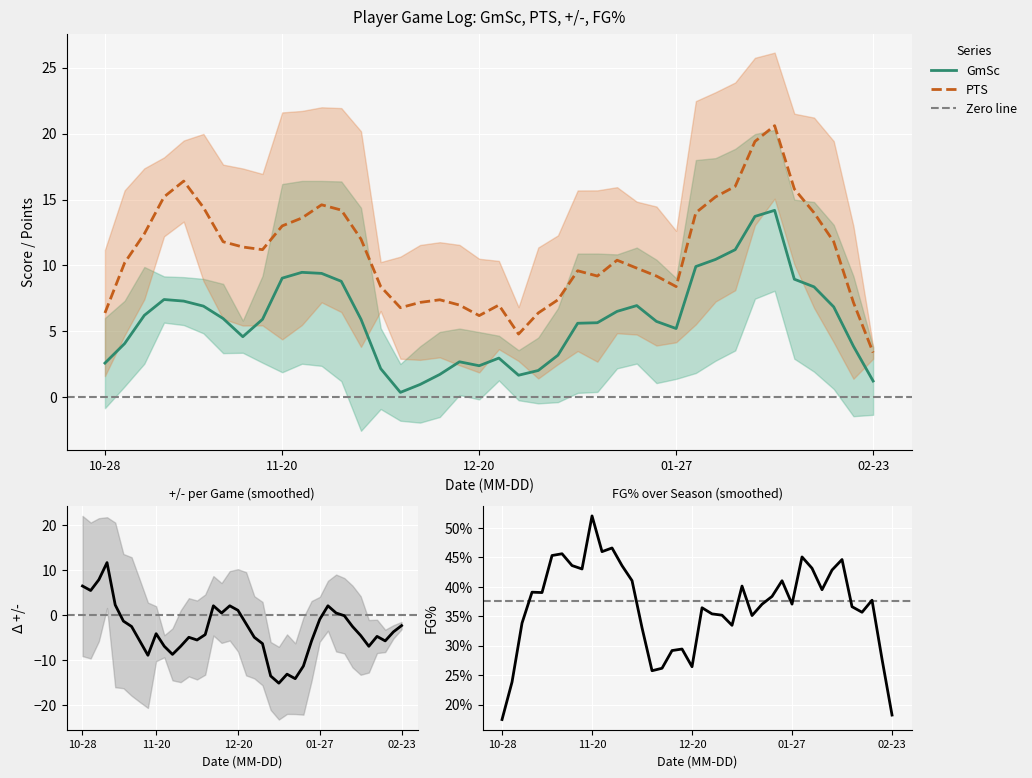

At which category is the sum across all series the highest?

2016-02-02